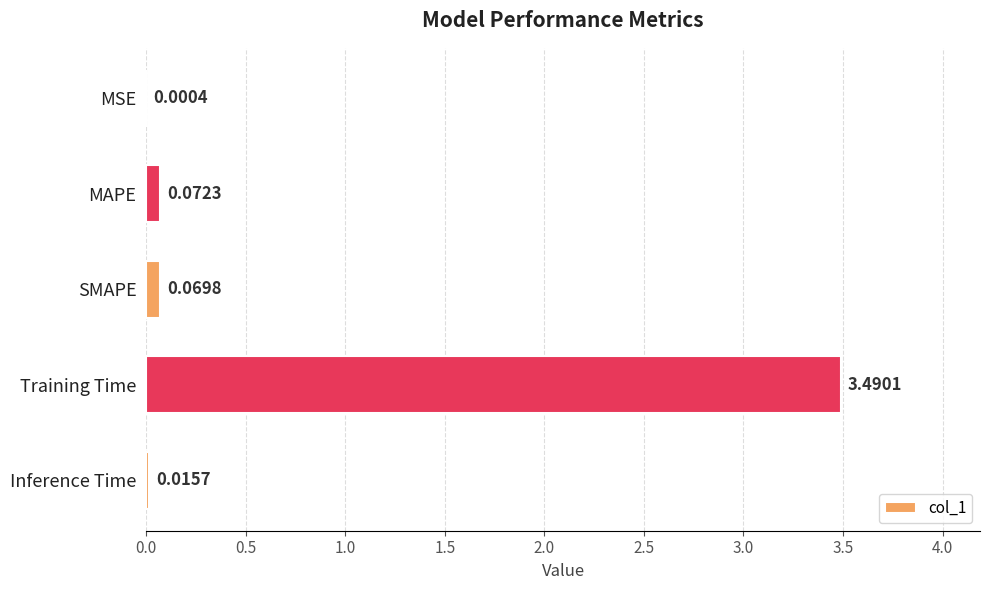

Does the chart contain stacked bars?

No